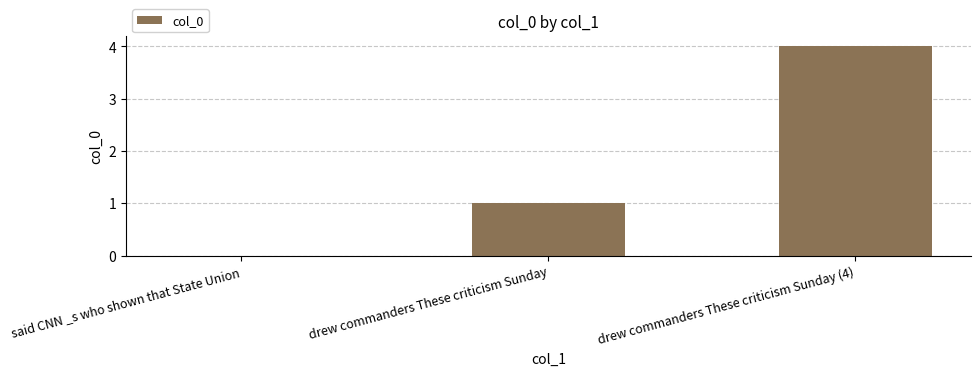

What is the average value?

2